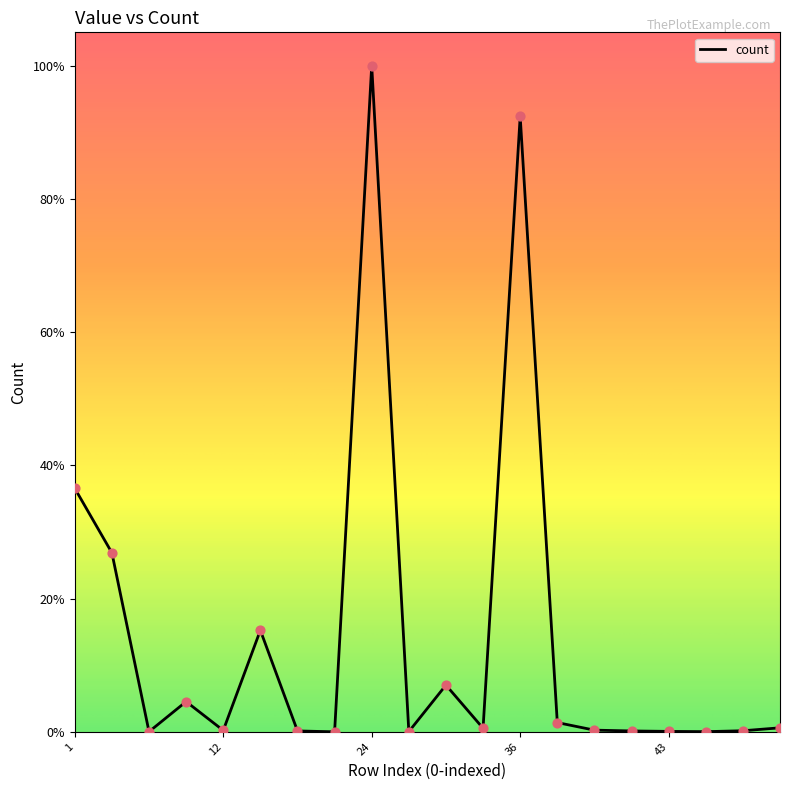

Does the chart have visible grid lines?

No